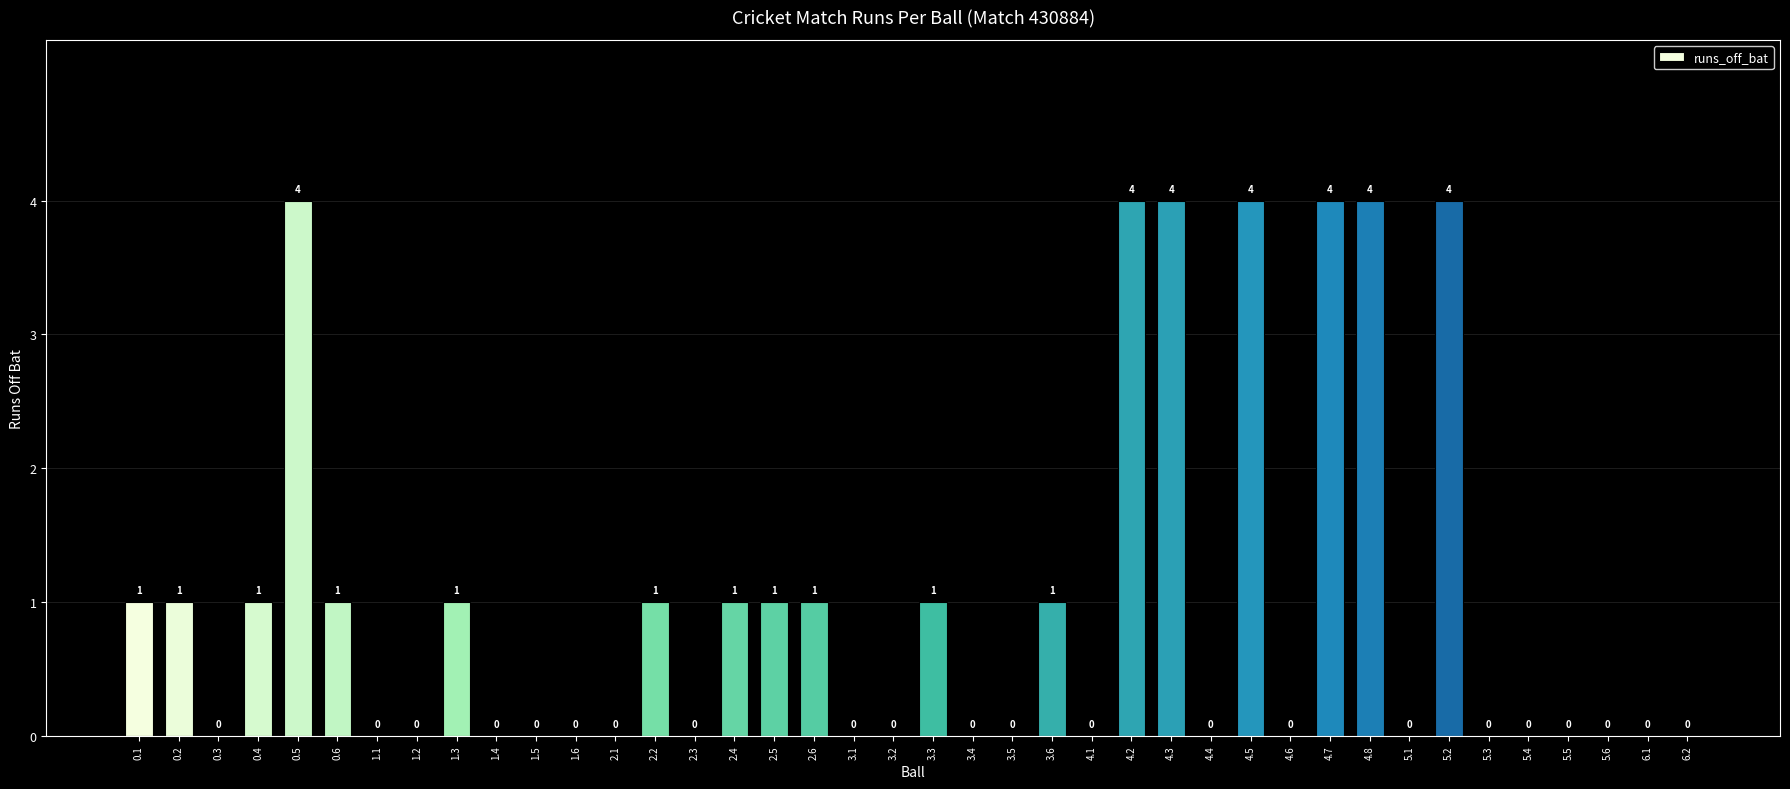

What is the change in value from 4.8 to 6.1?

-4